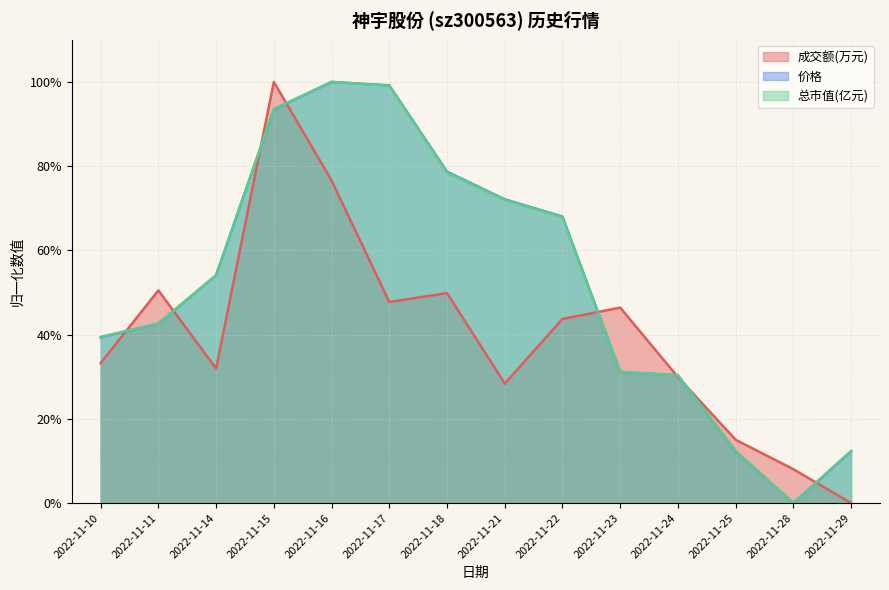

At which category does the chart reach its minimum across all series?

2022-11-29